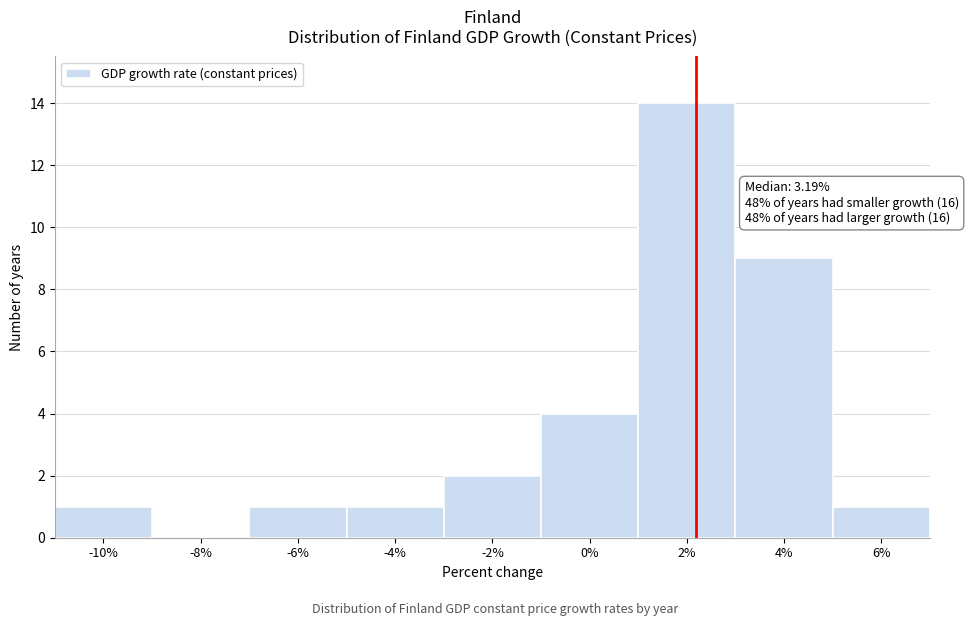

Reading left to right, list all the values displayed in this chart.

-10%=1	-8%=0	-6%=1	-4%=1	-2%=2	0%=4	2%=14	4%=9	6%=1